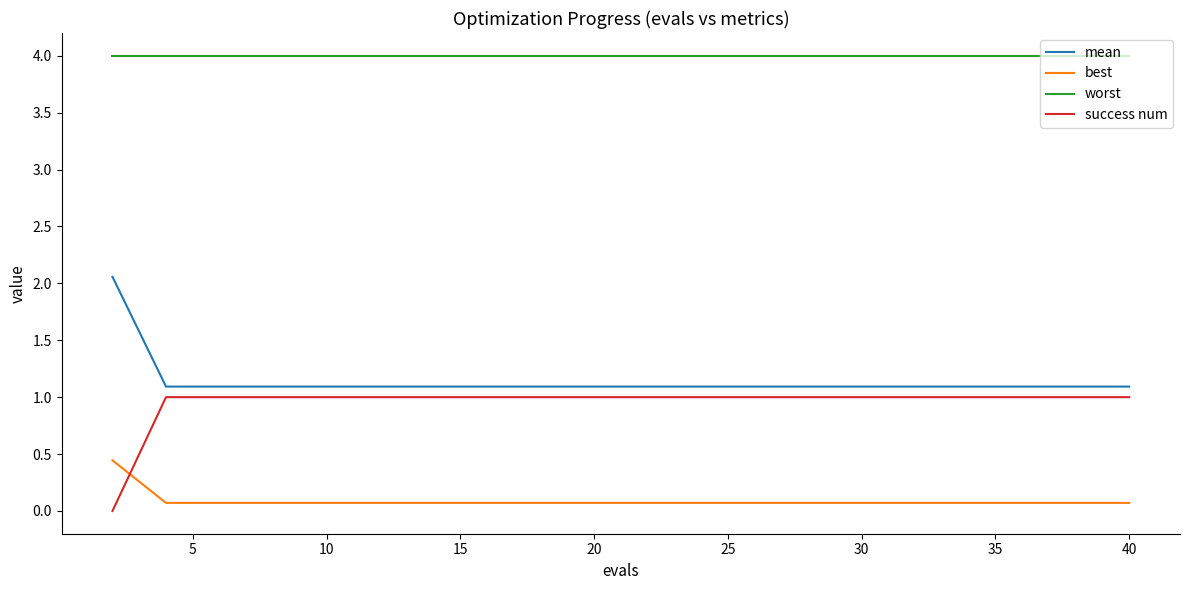

What is the maximum value shown in the chart?

4.0